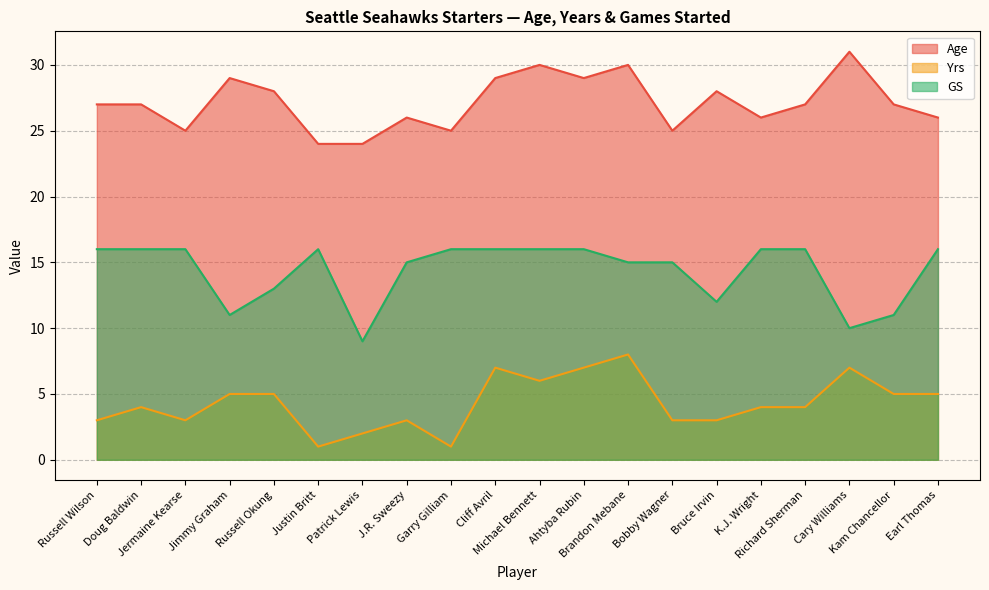

Reading left to right, extract all data points from this chart.

Age: Russell Wilson=27	Doug Baldwin=27	Jermaine Kearse=25	Jimmy Graham=29	Russell Okung=28	Justin Britt=24	Patrick Lewis=24	J.R. Sweezy=26	Garry Gilliam=25	Cliff Avril=29	Michael Bennett=30	Ahtyba Rubin=29	Brandon Mebane=30	Bobby Wagner=25	Bruce Irvin=28	K.J. Wright=26	Richard Sherman=27	Cary Williams=31	Kam Chancellor=27	Earl Thomas=26
Yrs: Russell Wilson=3	Doug Baldwin=4	Jermaine Kearse=3	Jimmy Graham=5	Russell Okung=5	Justin Britt=1	Patrick Lewis=2	J.R. Sweezy=3	Garry Gilliam=1	Cliff Avril=7	Michael Bennett=6	Ahtyba Rubin=7	Brandon Mebane=8	Bobby Wagner=3	Bruce Irvin=3	K.J. Wright=4	Richard Sherman=4	Cary Williams=7	Kam Chancellor=5	Earl Thomas=5
GS: Russell Wilson=16	Doug Baldwin=16	Jermaine Kearse=16	Jimmy Graham=11	Russell Okung=13	Justin Britt=16	Patrick Lewis=9	J.R. Sweezy=15	Garry Gilliam=16	Cliff Avril=16	Michael Bennett=16	Ahtyba Rubin=16	Brandon Mebane=15	Bobby Wagner=15	Bruce Irvin=12	K.J. Wright=16	Richard Sherman=16	Cary Williams=10	Kam Chancellor=11	Earl Thomas=16